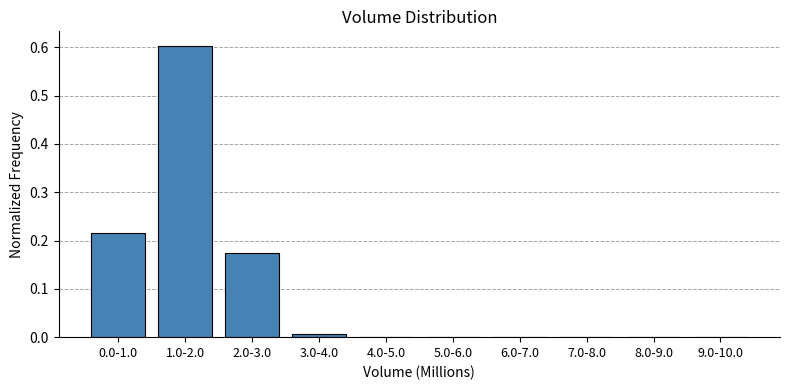

What is the sum of all values?

1.0